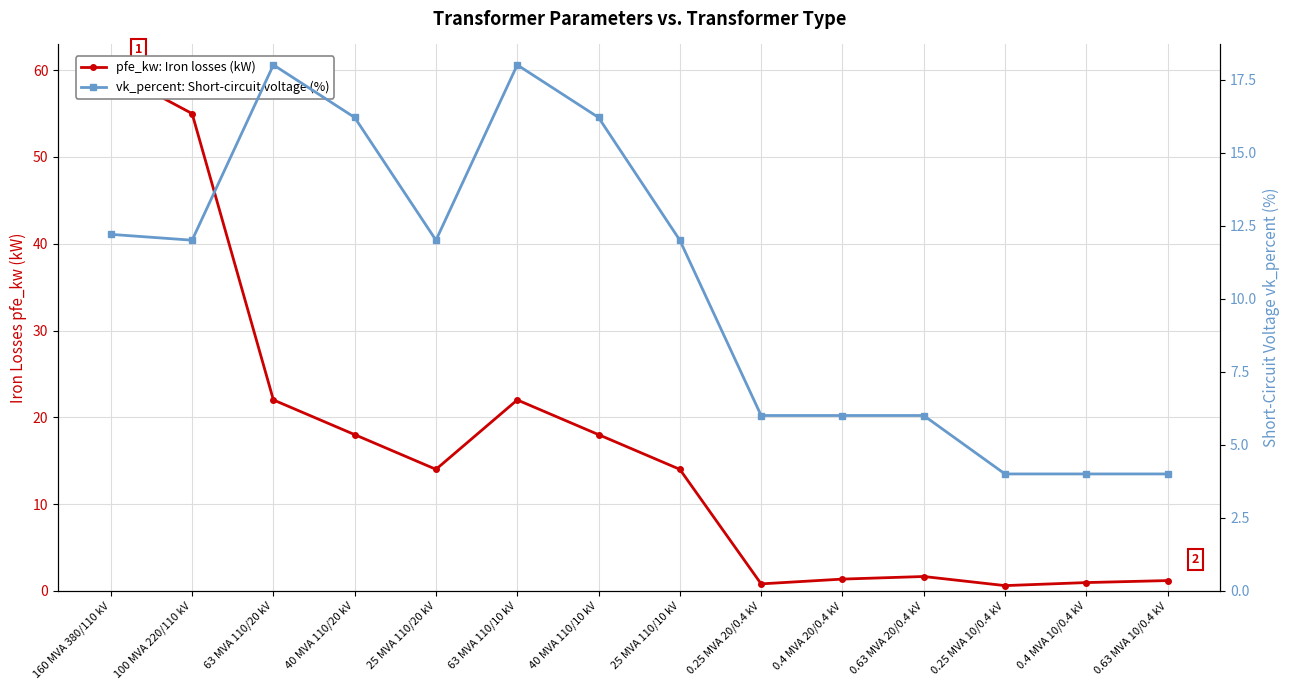

What is the difference between the second highest and minimum values in the vk_percent: Short-circuit voltage (%) series?

14.0